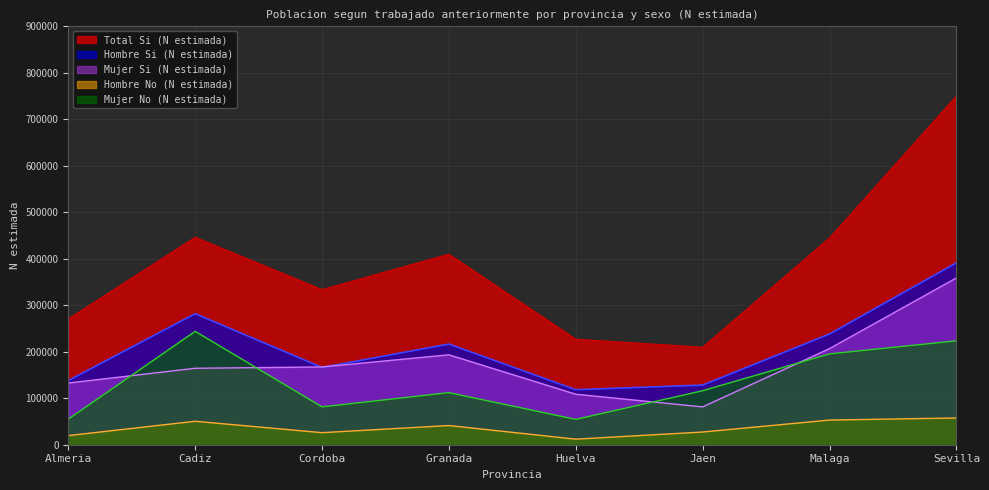

Between which two adjacent categories do Mujer No (N estimada) and Mujer Si (N estimada) first intersect?

Almeria and Cadiz